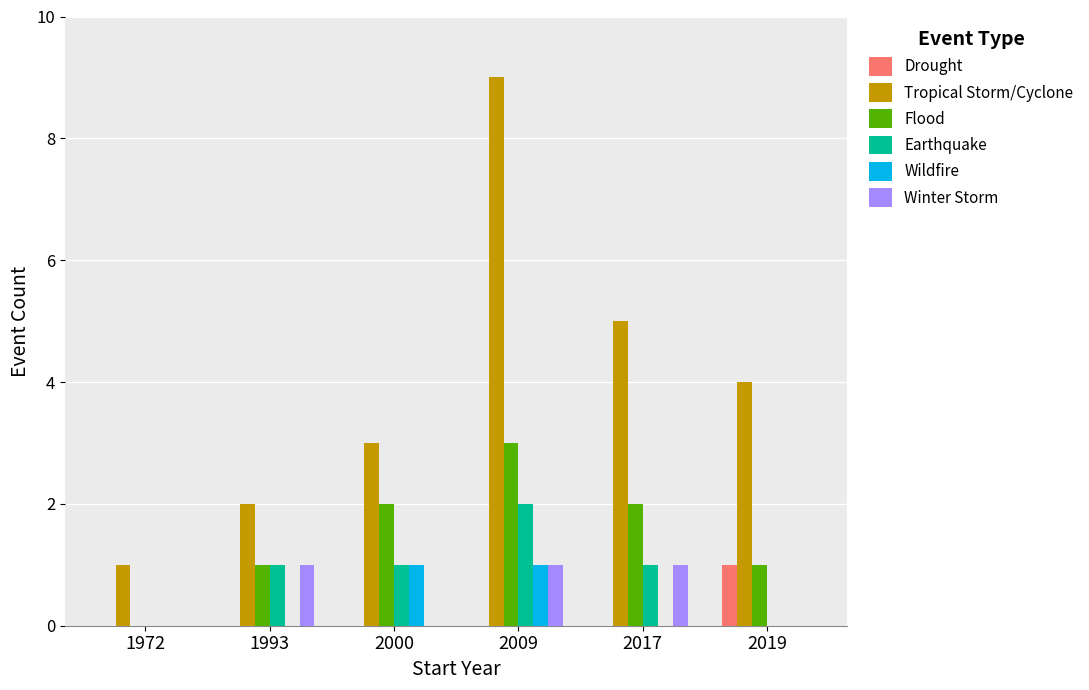

What is the approximate value of Wildfire at 2009?

1